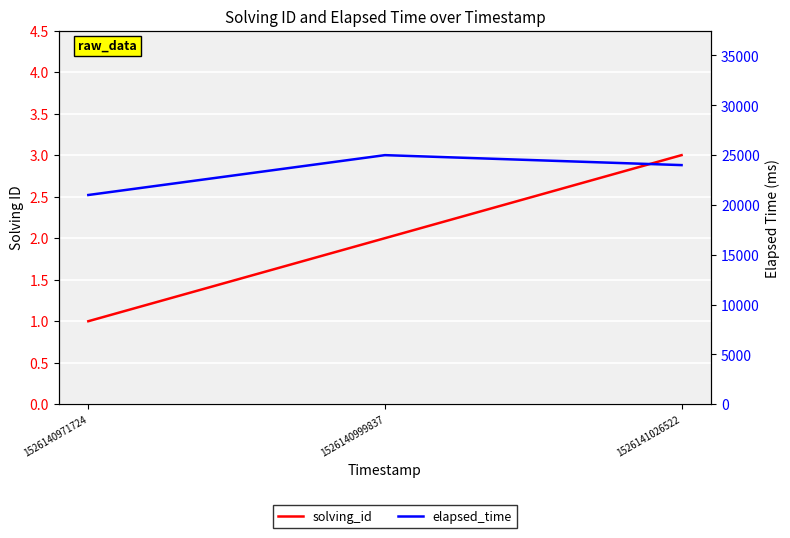

At 1526140971724, list the series in order from largest to smallest.

elapsed_time, solving_id